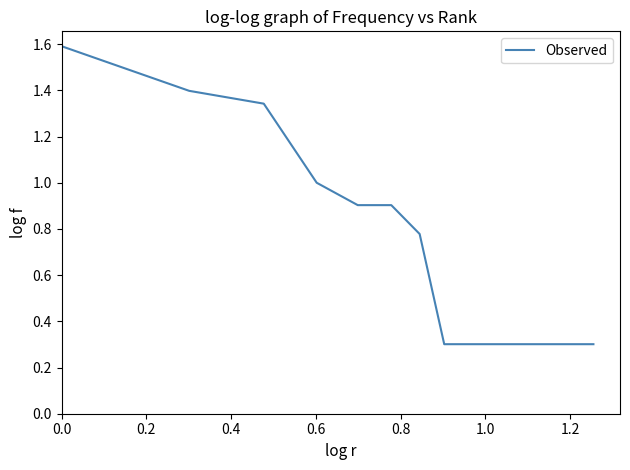

What is the maximum value shown in the chart?

1.6